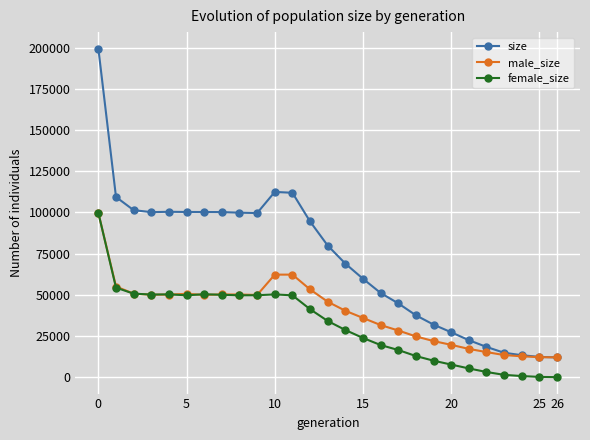

List the series in order of their overall mean, highest first.

size, male_size, female_size